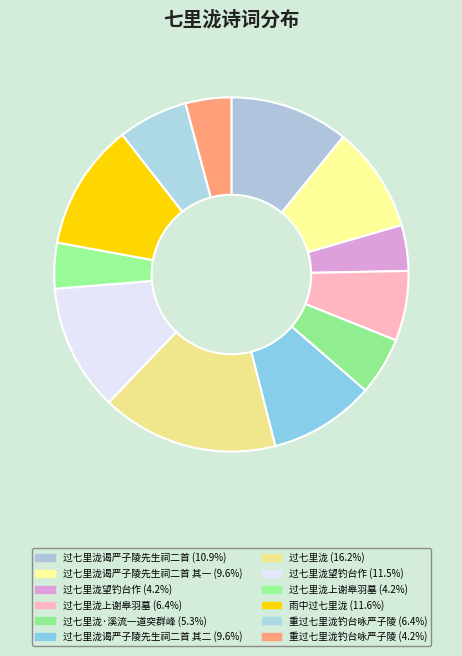

Is there a majority slice in this chart?

No